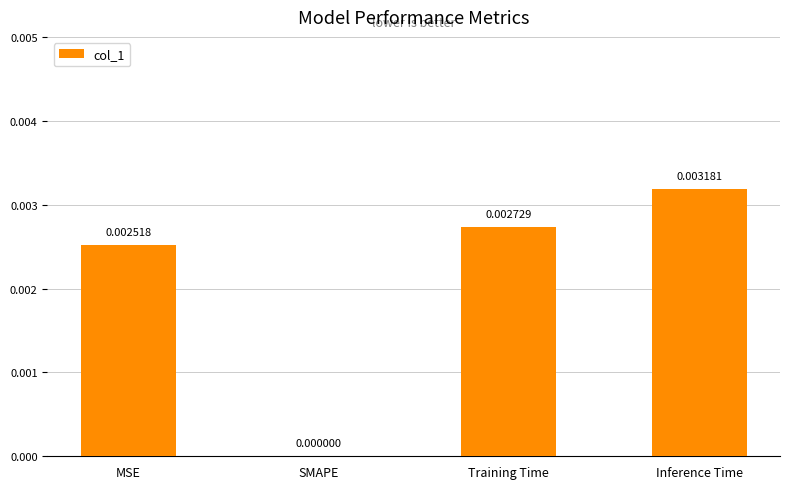

Between SMAPE and Inference Time, which is larger?

Inference Time